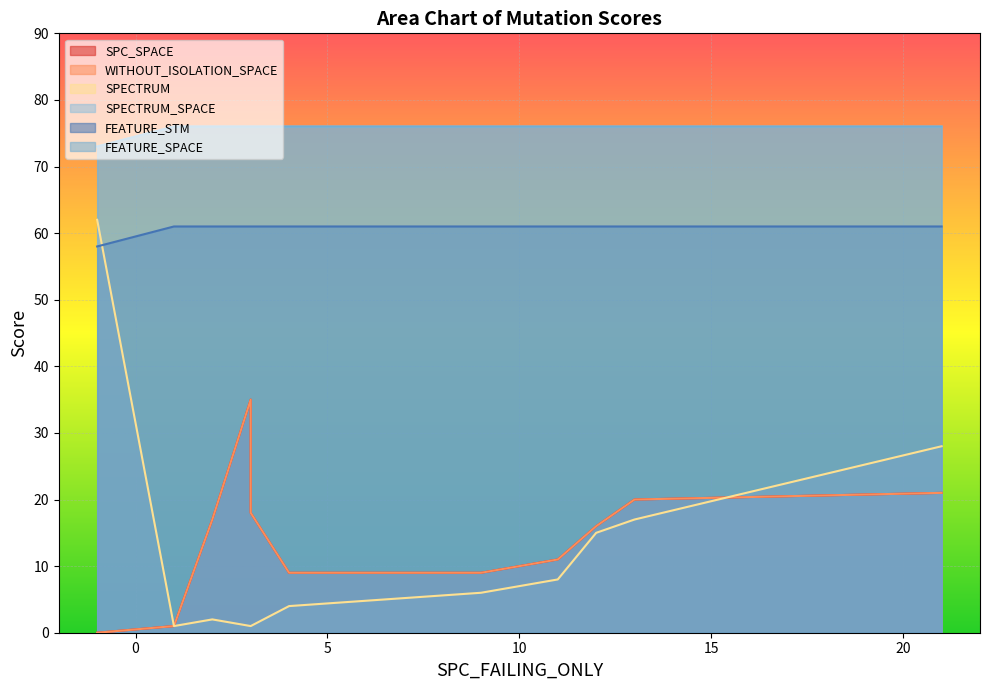

At which label is SPC_SPACE closest to 17?

2